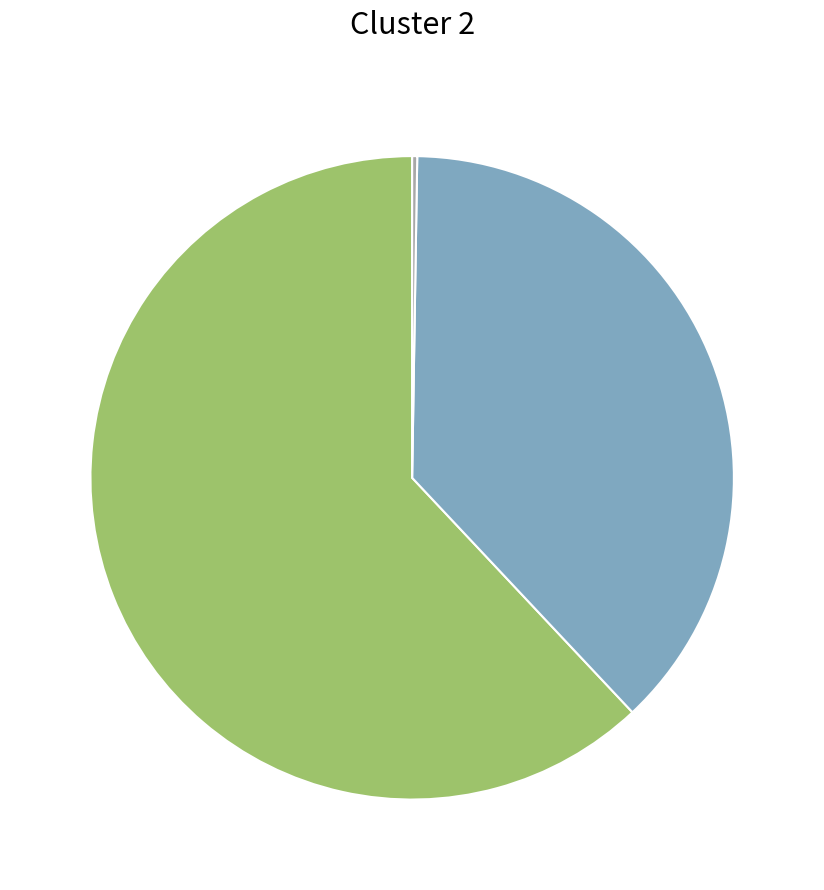

Is there a majority slice in this chart?

Yes